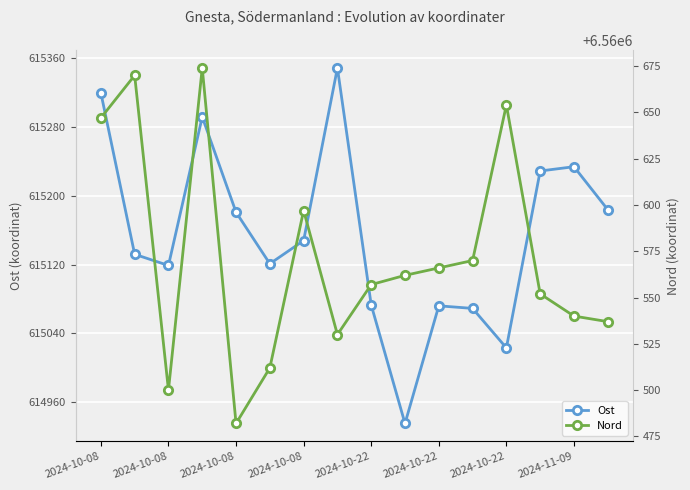

Which series has the largest total across all categories?

Nord